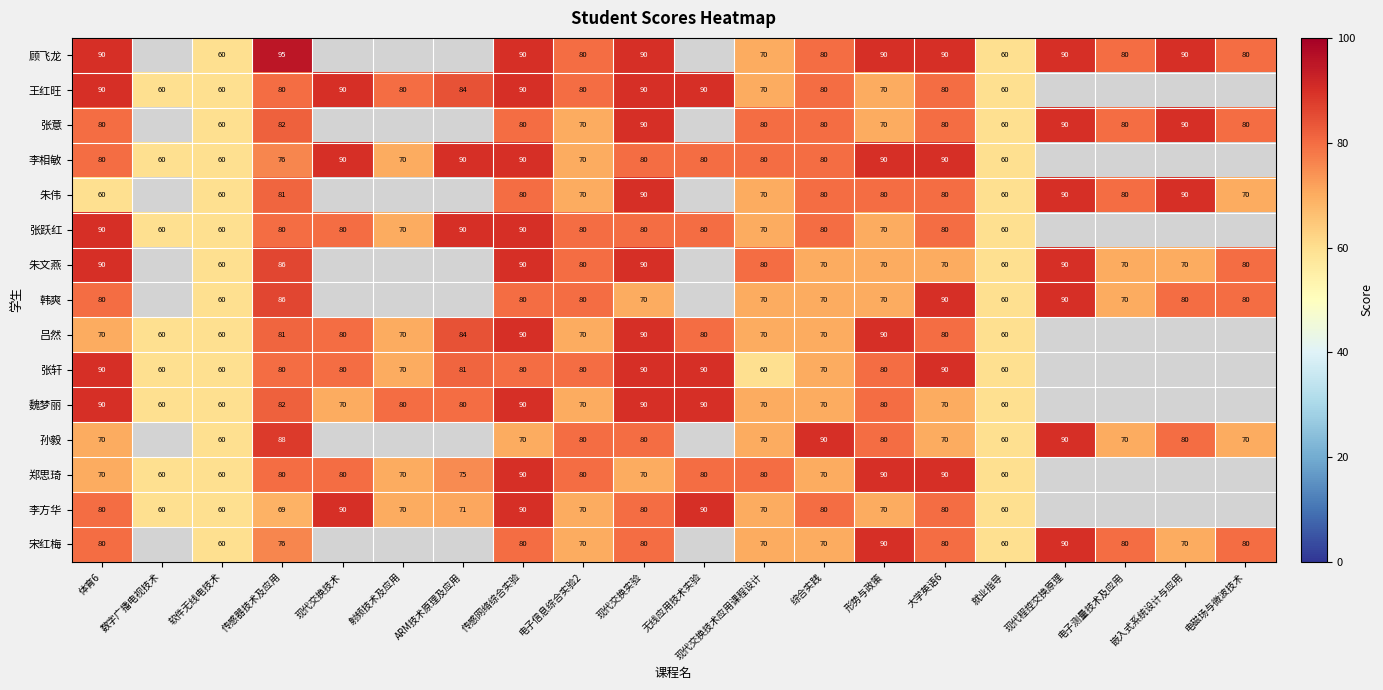

Is the value of 朱伟 at 现代程控交换原理 greater than the value of 李相敏 at 射频技术及应用?

Yes